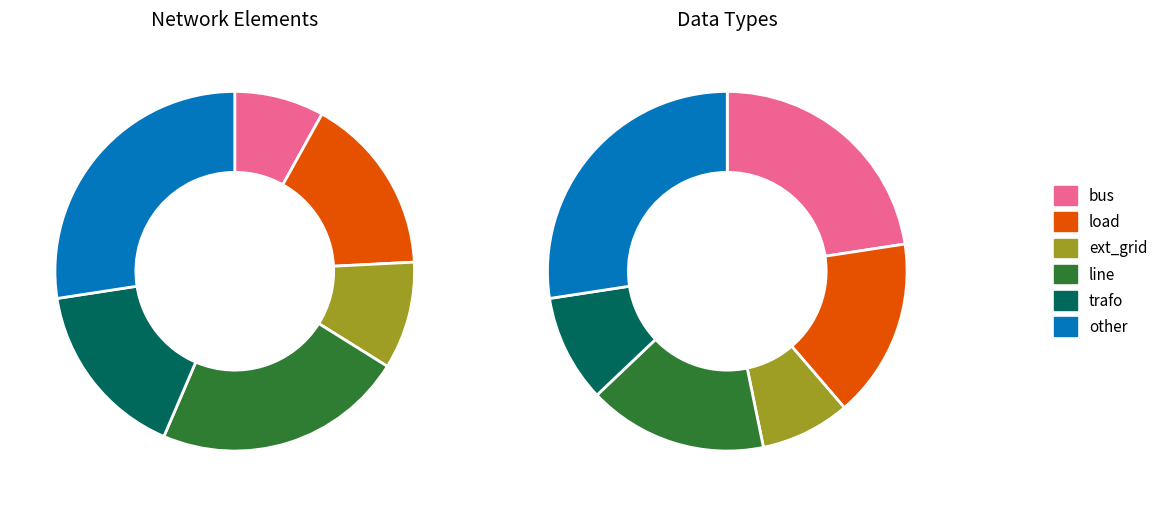

To the nearest percent, what percentage of the pie is trafo?

16%